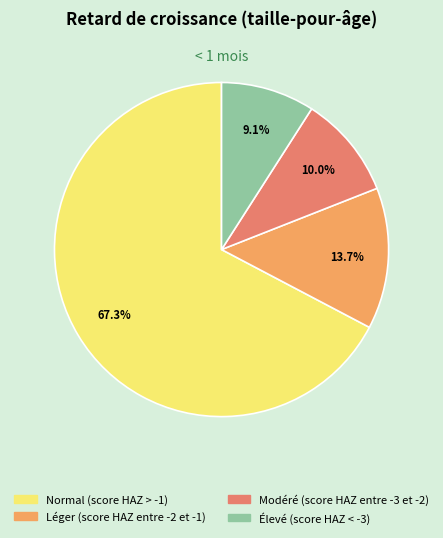

Is there a majority slice in this chart?

Yes